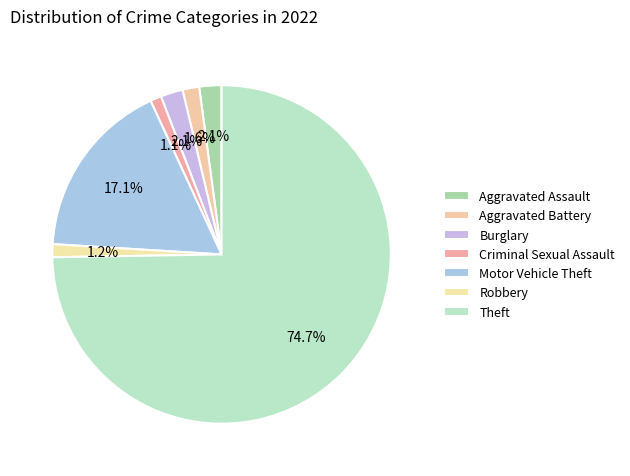

What percentage is the Criminal Sexual Assault slice, to the nearest percent?

1%